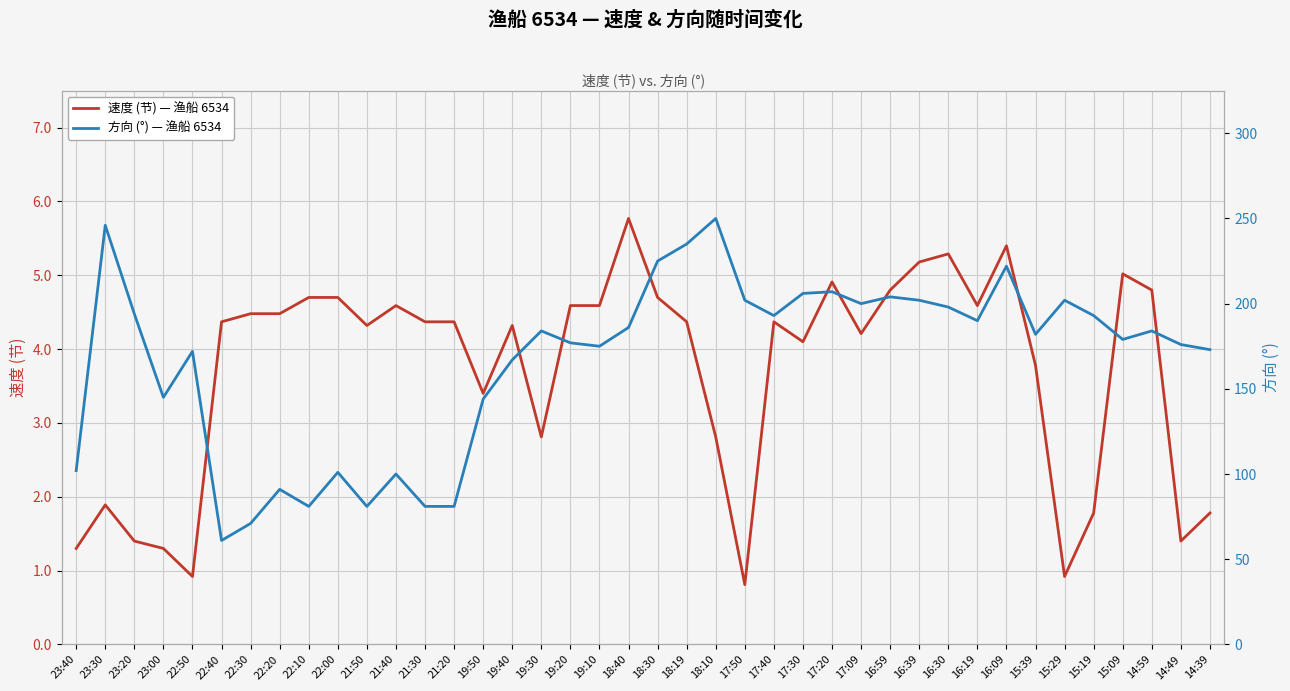

Which series has the largest total across all categories?

方向 (°) — 渔船 6534